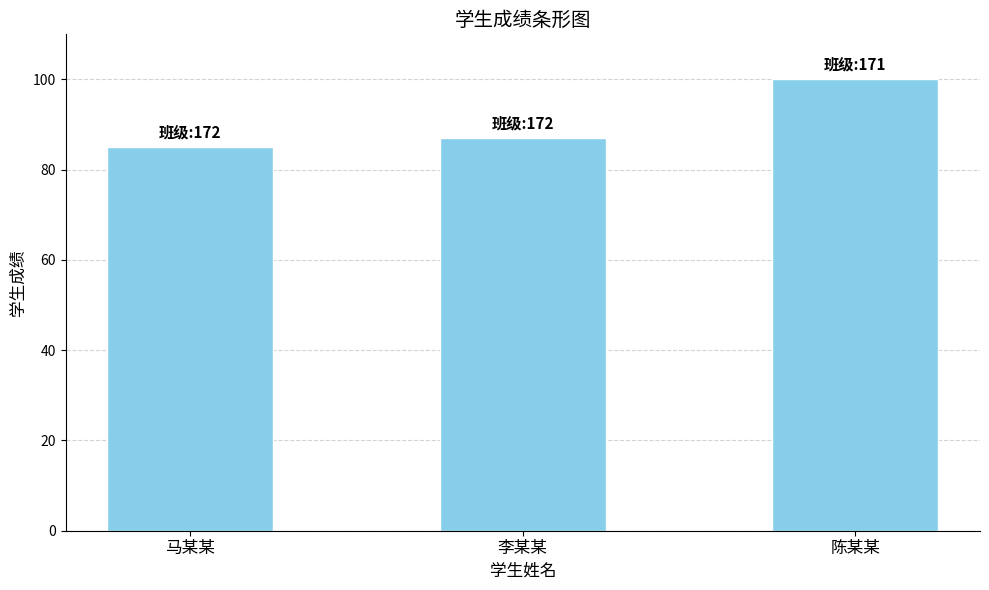

What position from the left is 李某某?

2